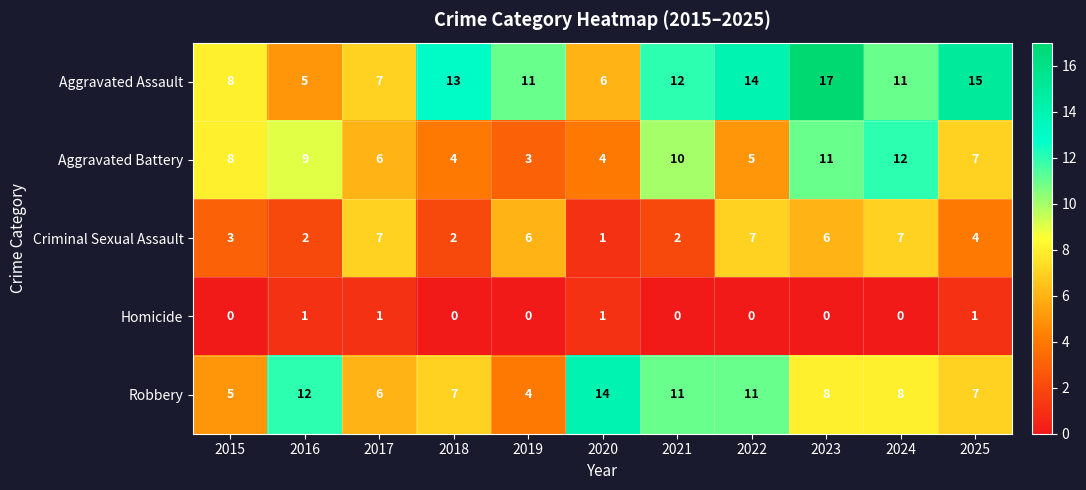

Between 2016 and 2024, which series saw the biggest shift?

Aggravated Assault